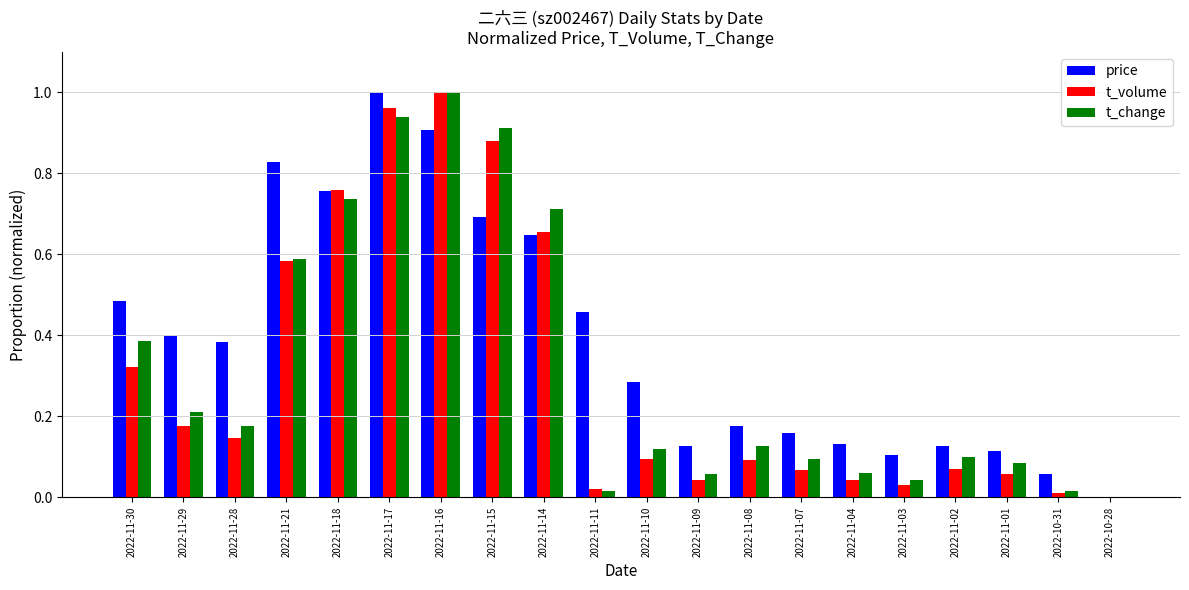

What is the sum of all t_change values?

6.4